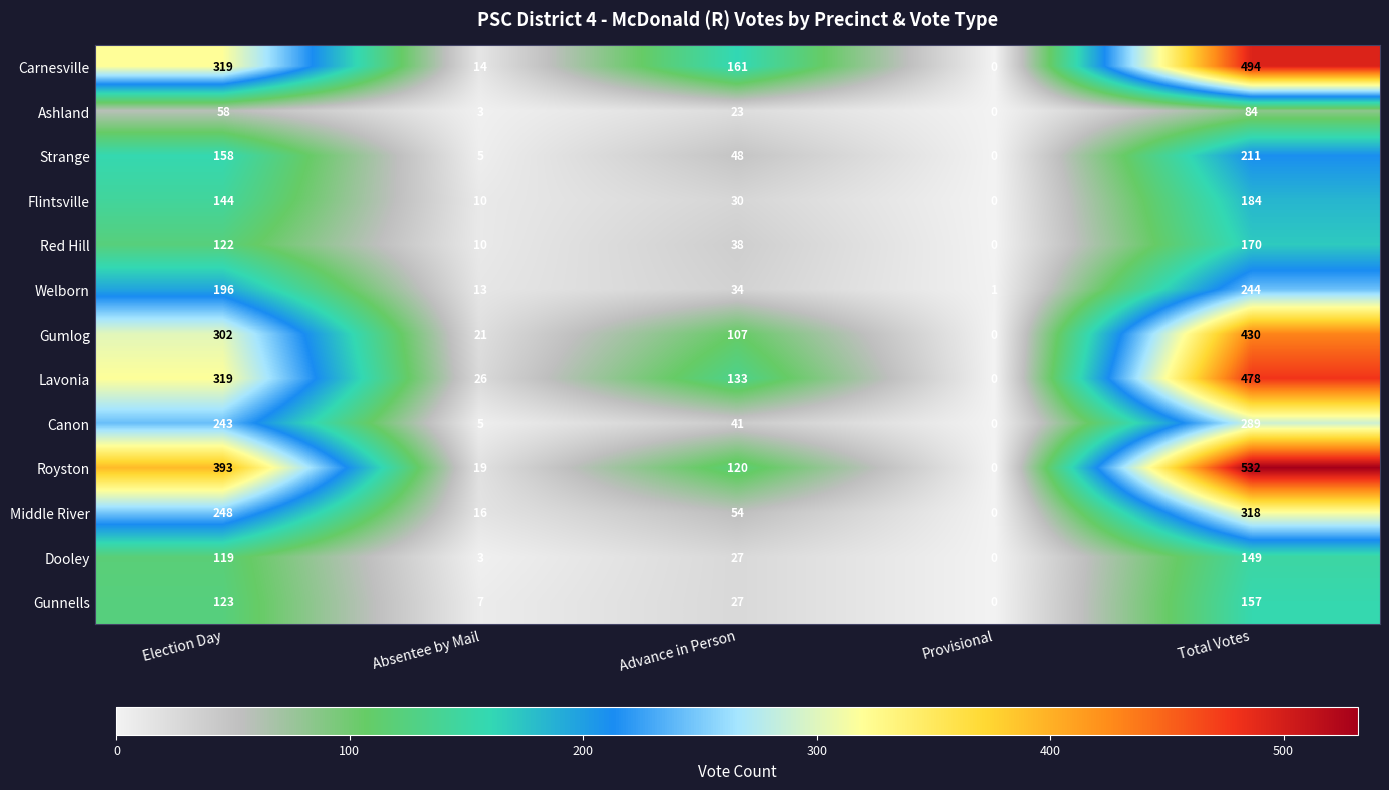

What is the difference between the maximum and minimum values in the Carnesville series?

494